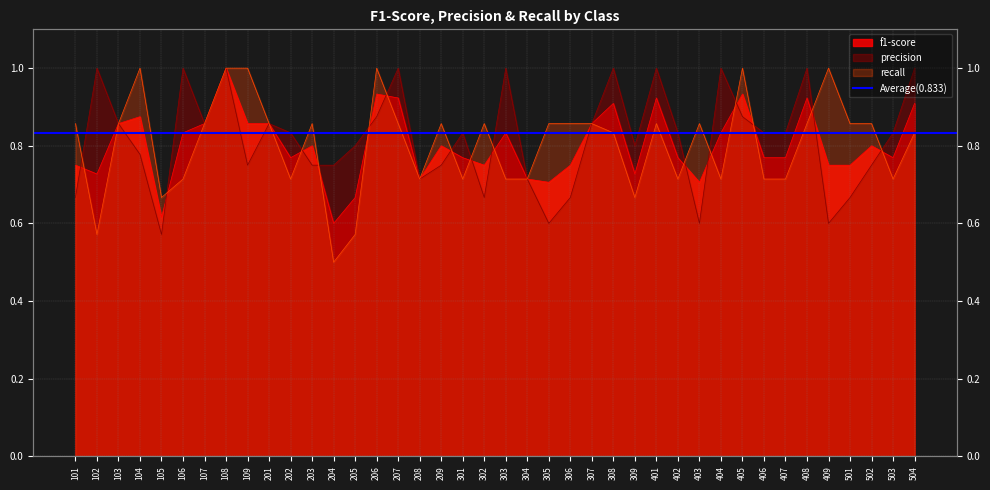

What is the approximate value of f1-score at 304?

0.7